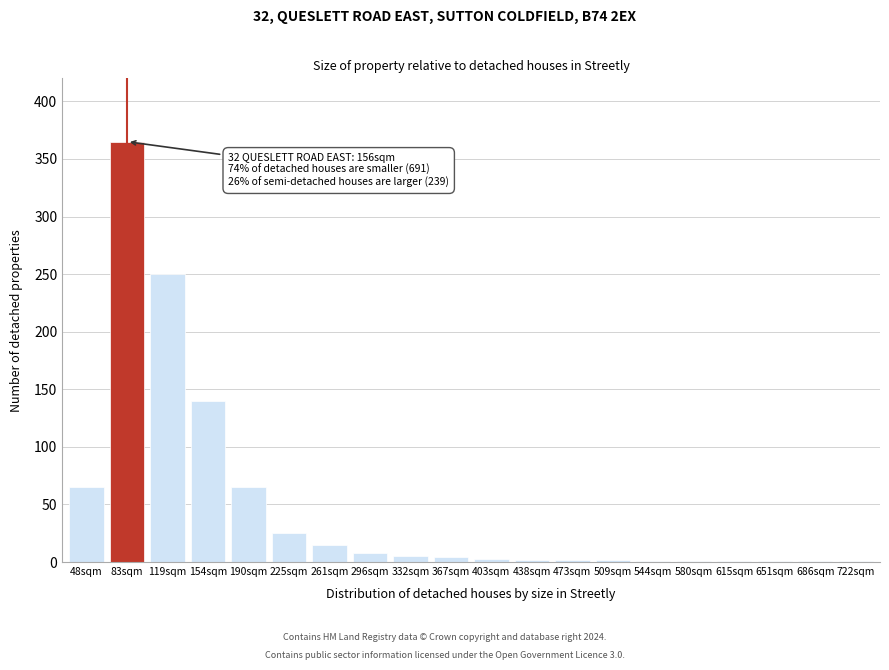

Read the value at 261sqm.

15